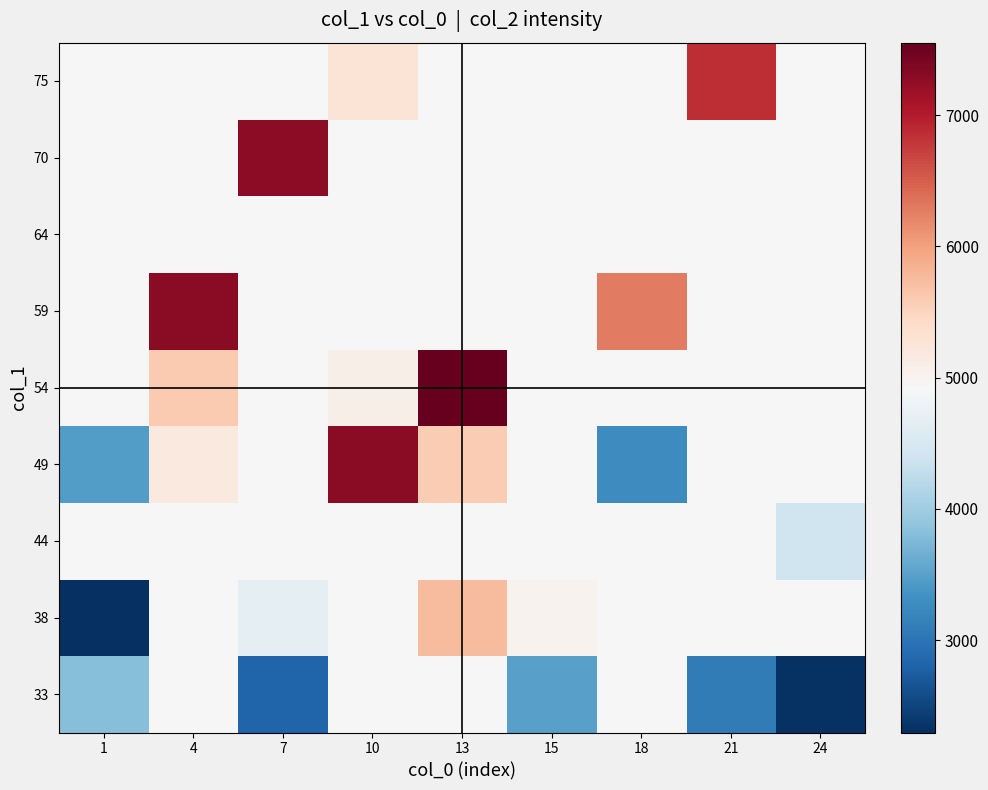

Reading left to right, what are all the values shown in this chart?

33: 1=3809.0	4=4943.0	7=2810.0	10=4943.0	13=4943.0	15=3497.5	18=4943.0	21=3094.5	24=2326.0
38: 1=2296.0	4=4943.0	7=4664.0	10=4943.0	13=5750.0	15=5008.0	18=4943.0	21=4943.0	24=4943.0
44: 1=4943.0	4=4943.0	7=4943.0	10=4943.0	13=4943.0	15=4943.0	18=4943.0	21=4943.0	24=4409.0
49: 1=3449.0	4=5182.0	7=4943.0	10=7287.0	13=5585.0	15=4943.0	18=3273.0	21=4943.0	24=4943.0
54: 1=4943.0	4=5611.0	7=4943.0	10=5081.0	13=7552.0	15=4943.0	18=4943.0	21=4943.0	24=4943.0
59: 1=4943.0	4=7303.0	7=4943.0	10=4943.0	13=4943.0	15=4943.0	18=6298.5	21=4943.0	24=4943.0
64: 1=4943.0	4=4943.0	7=4943.0	10=4943.0	13=4943.0	15=4943.0	18=4943.0	21=4943.0	24=4943.0
70: 1=4943.0	4=4943.0	7=7274.0	10=4943.0	13=4943.0	15=4943.0	18=4943.0	21=4943.0	24=4943.0
75: 1=4943.0	4=4943.0	7=4943.0	10=5274.0	13=4943.0	15=4943.0	18=4943.0	21=6855.0	24=4943.0